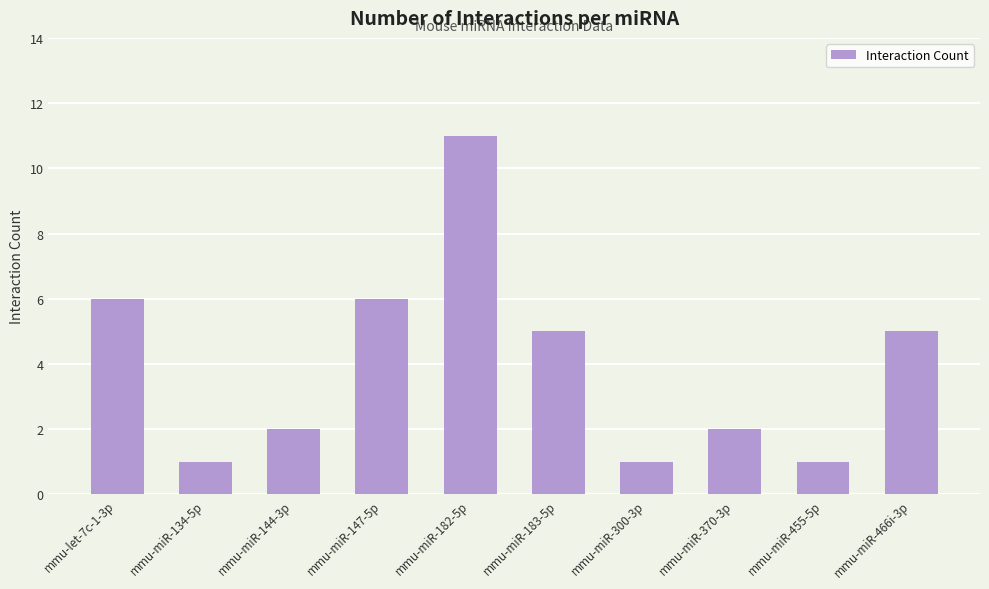

What is the difference between the second highest and minimum values?

5